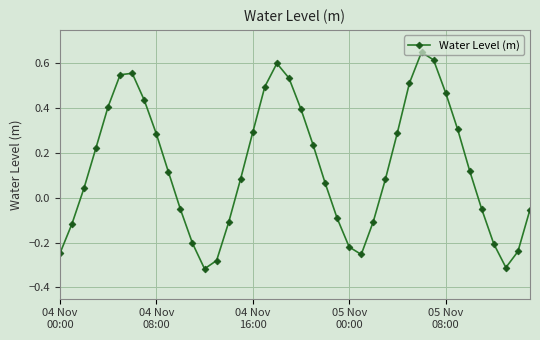

What is the difference between the maximum and minimum values?

1.0